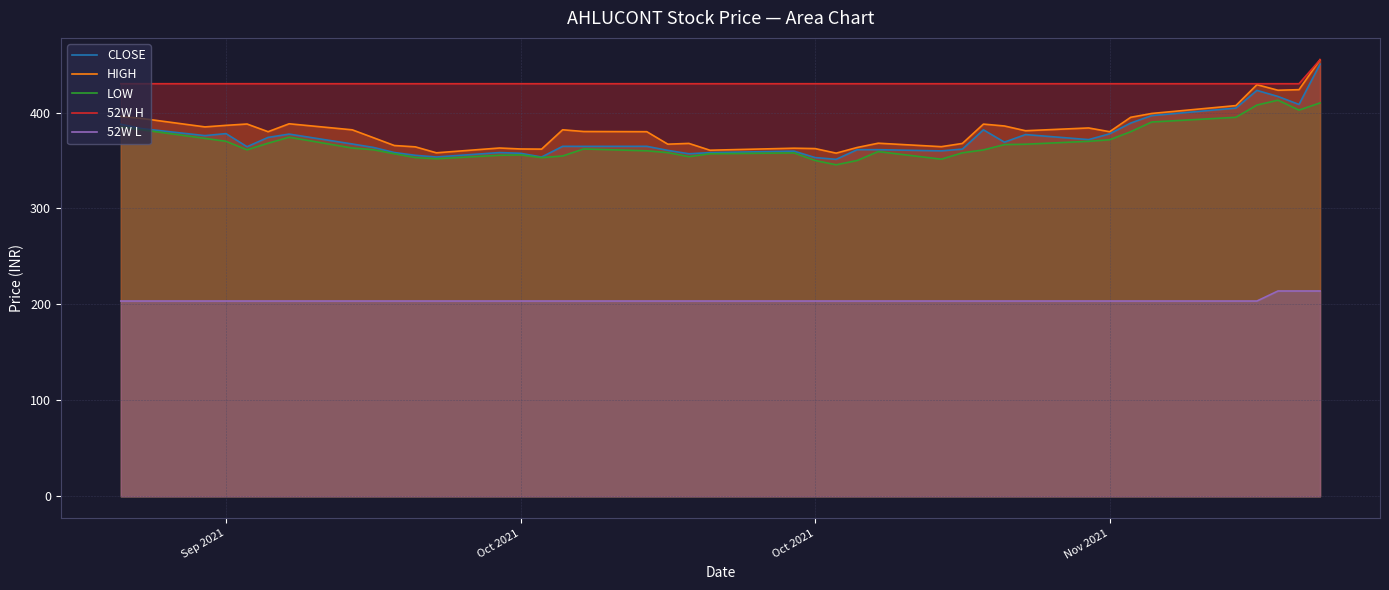

Where does the LOW series first go above 361?

Sep 2021